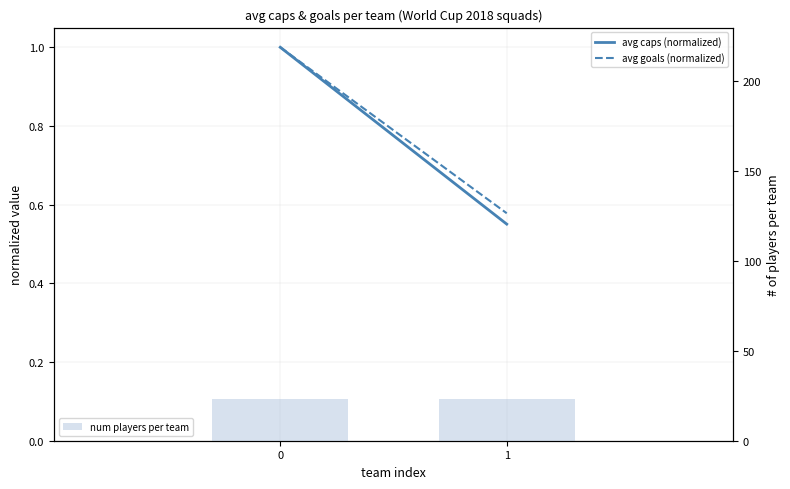

Is the value of num players per team at 0 greater than the value of avg goals (normalized) at 1?

Yes